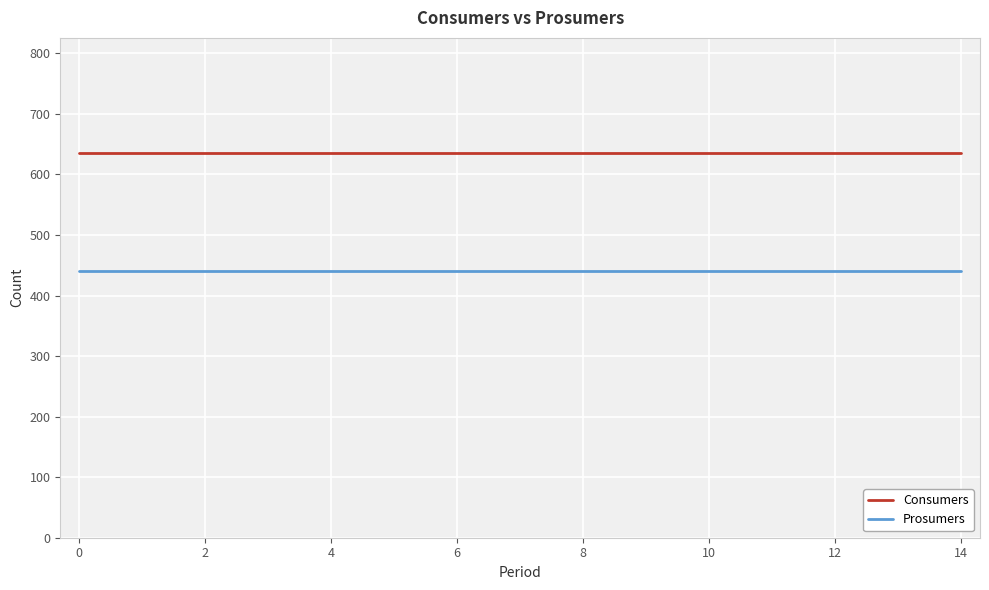

What is the maximum value for Prosumers?

440